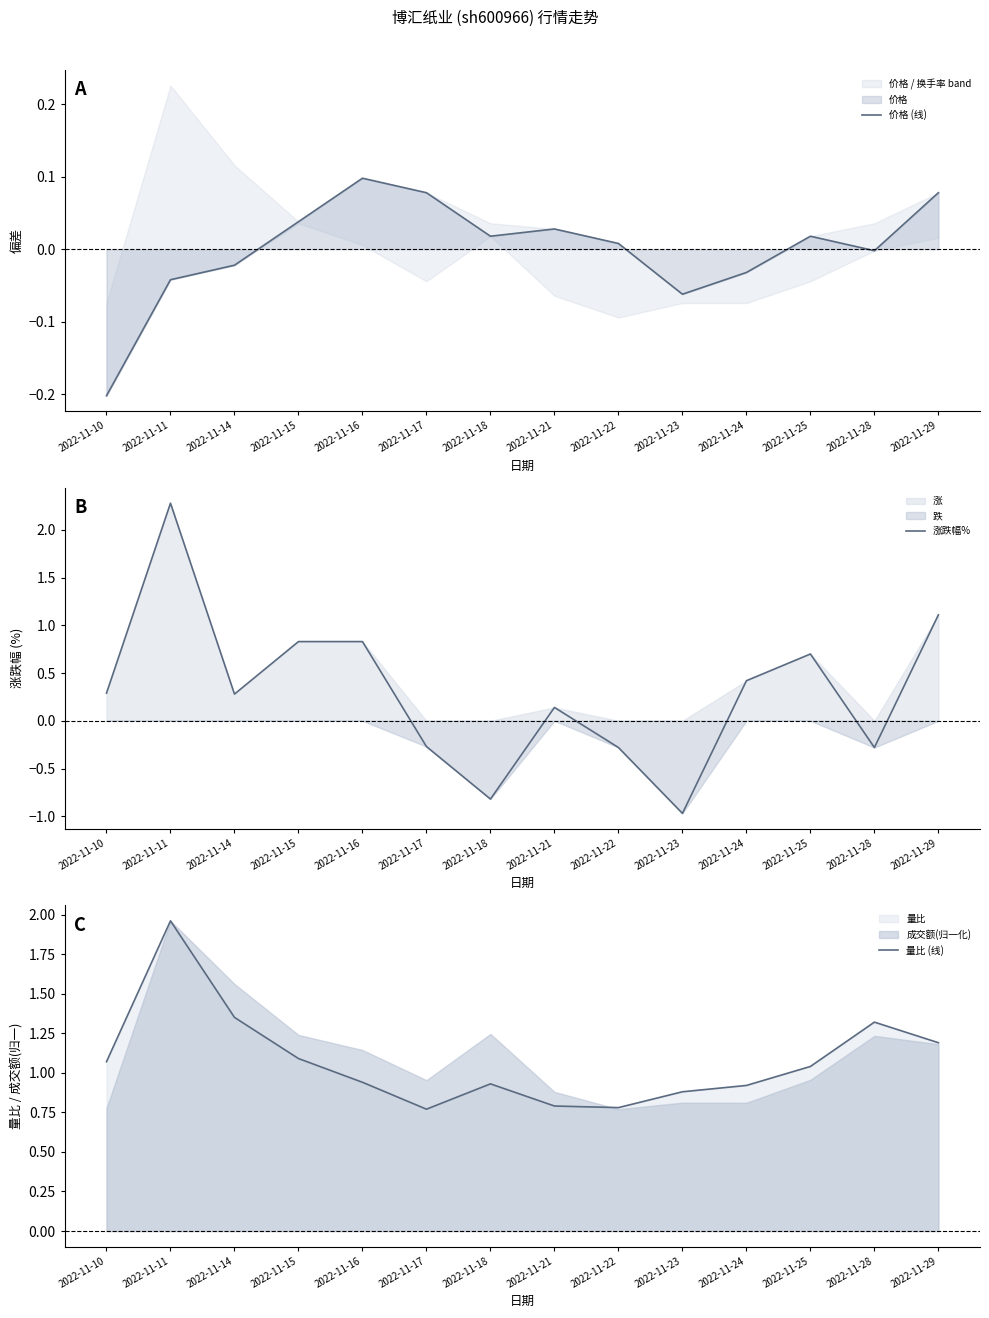

Rank the categories by 量比 (线) value from lowest to highest.

2022-11-17, 2022-11-22, 2022-11-21, 2022-11-23, 2022-11-24, 2022-11-18, 2022-11-16, 2022-11-25, 2022-11-10, 2022-11-15, 2022-11-29, 2022-11-28, 2022-11-14, 2022-11-11